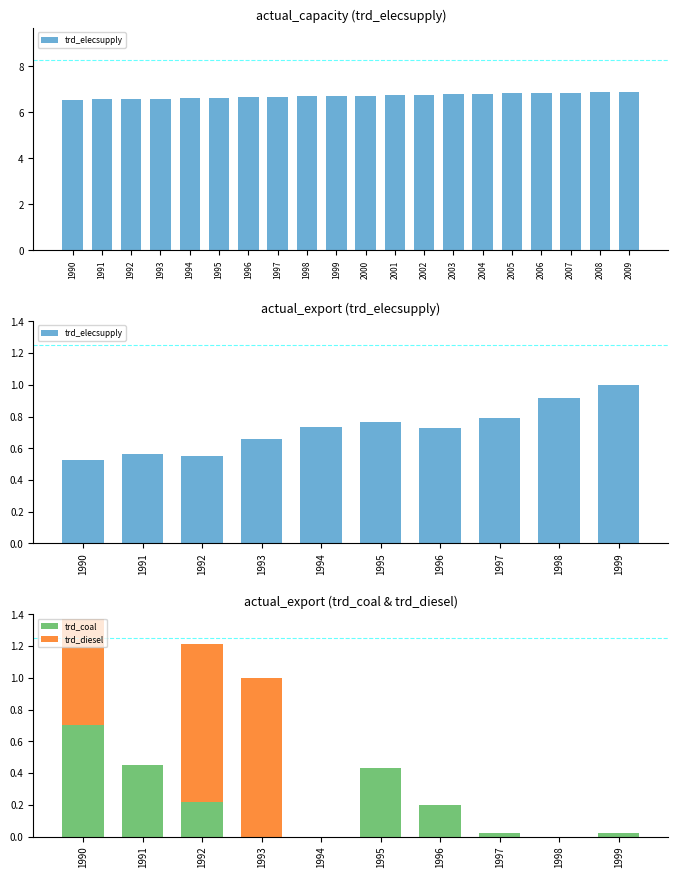

The trd_coal series shows 0.0 at 1992. True or false?

False